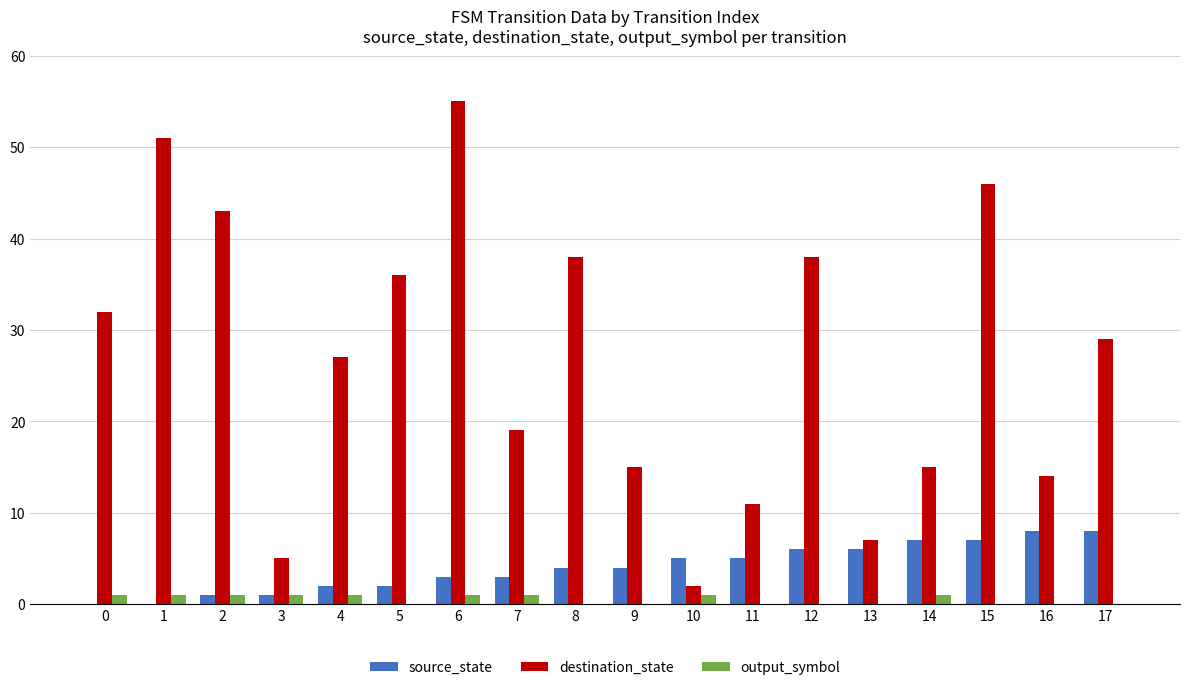

What is the maximum value for source_state?

8